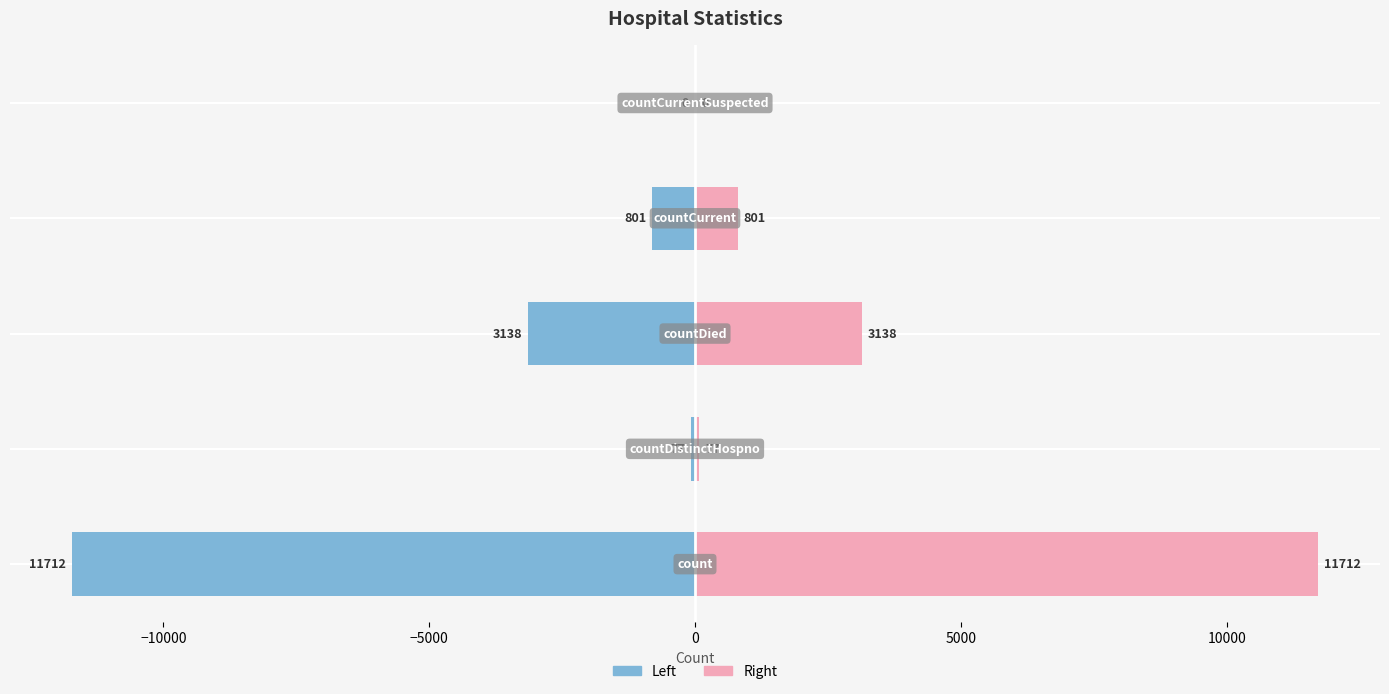

Between −5000 and 5000, which series saw the biggest shift?

Left (count)